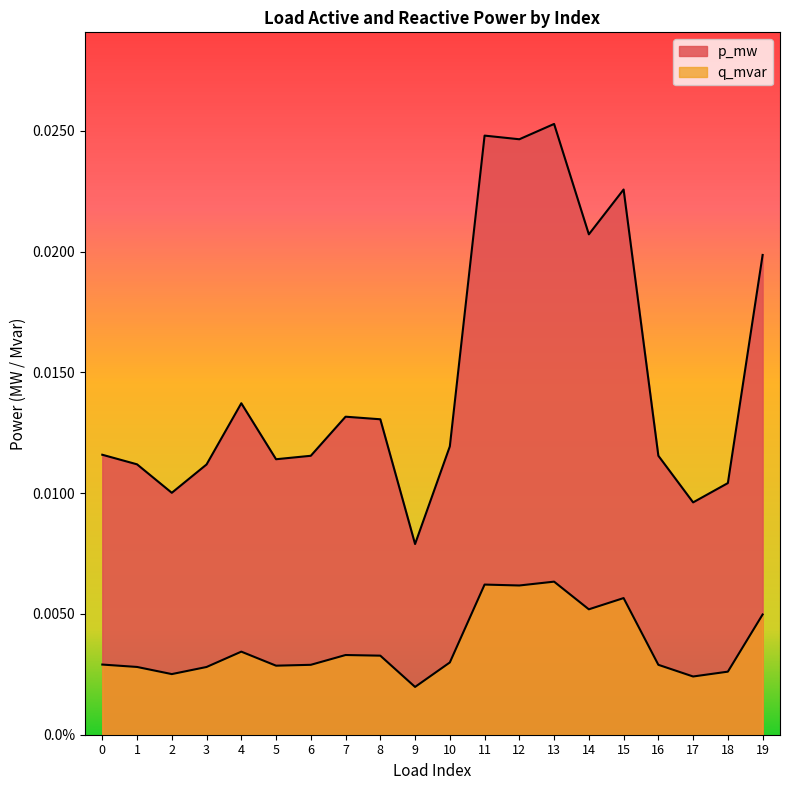

Which series changed the most between 8 and 10?

p_mw